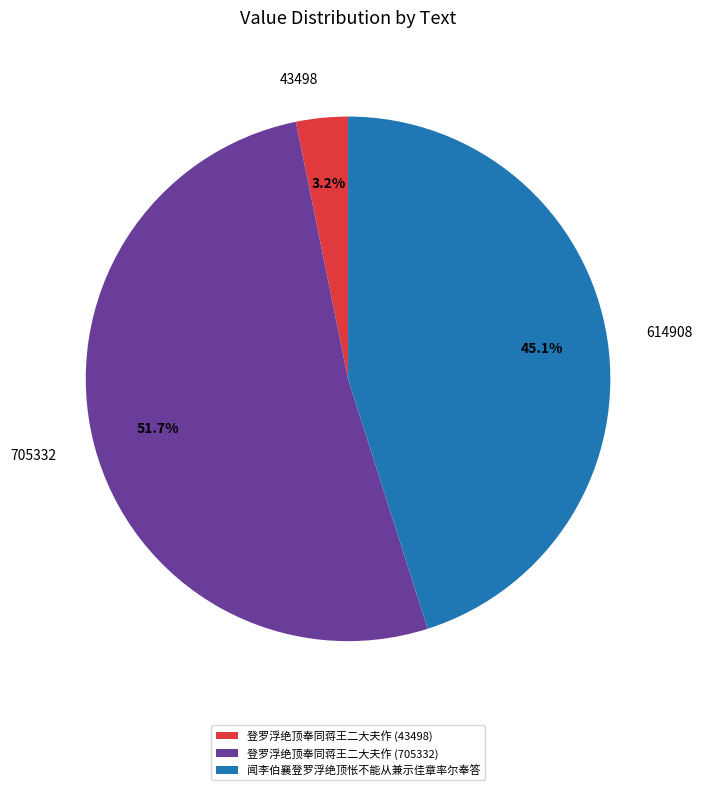

What percentage is the 登罗浮绝顶奉同蒋王二大夫作 (43498) slice, to the nearest percent?

3%